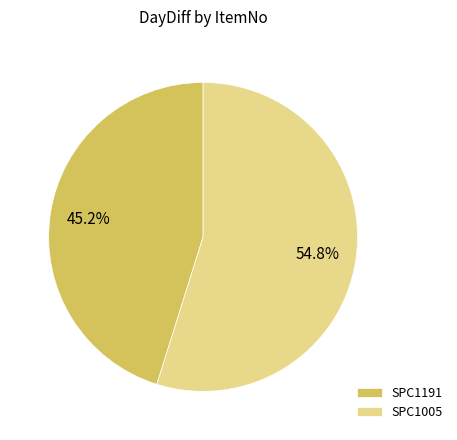

Between SPC1005 and SPC1191, which is larger?

SPC1005